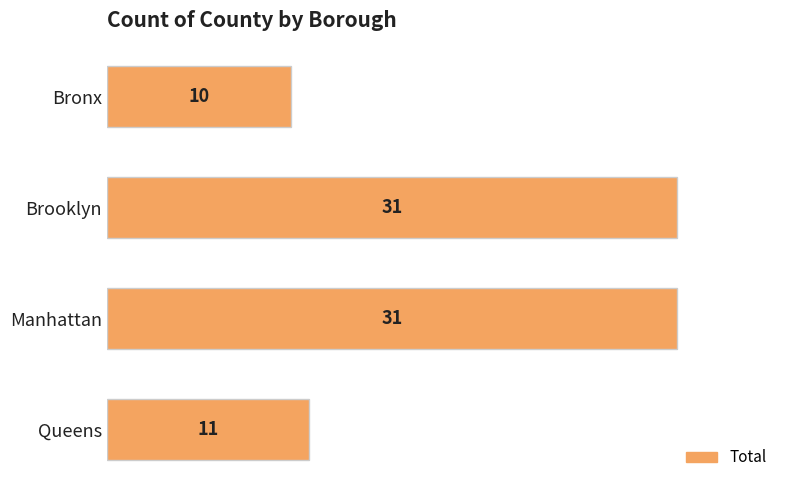

Is it true that the value at Manhattan is 31?

True